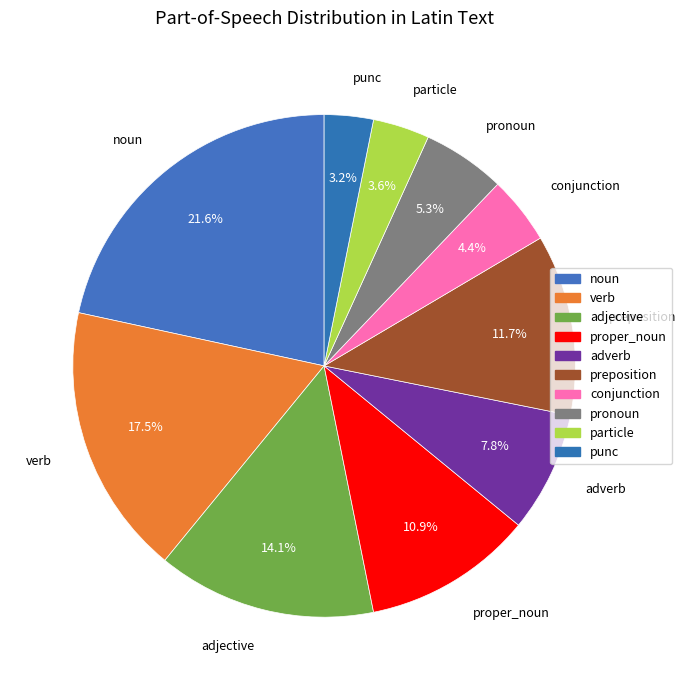

Which category has the smallest portion of the pie?

punc